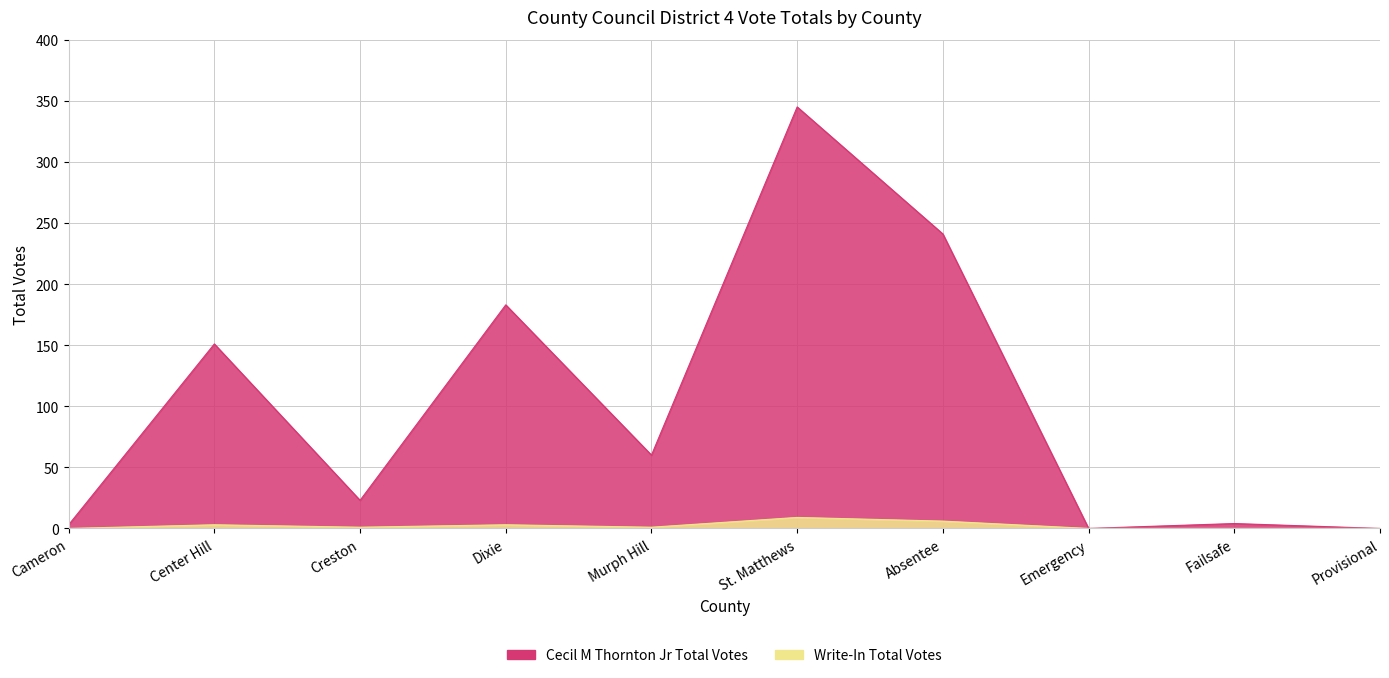

What value does the Cecil M Thornton Jr Total Votes series have at Absentee?

241